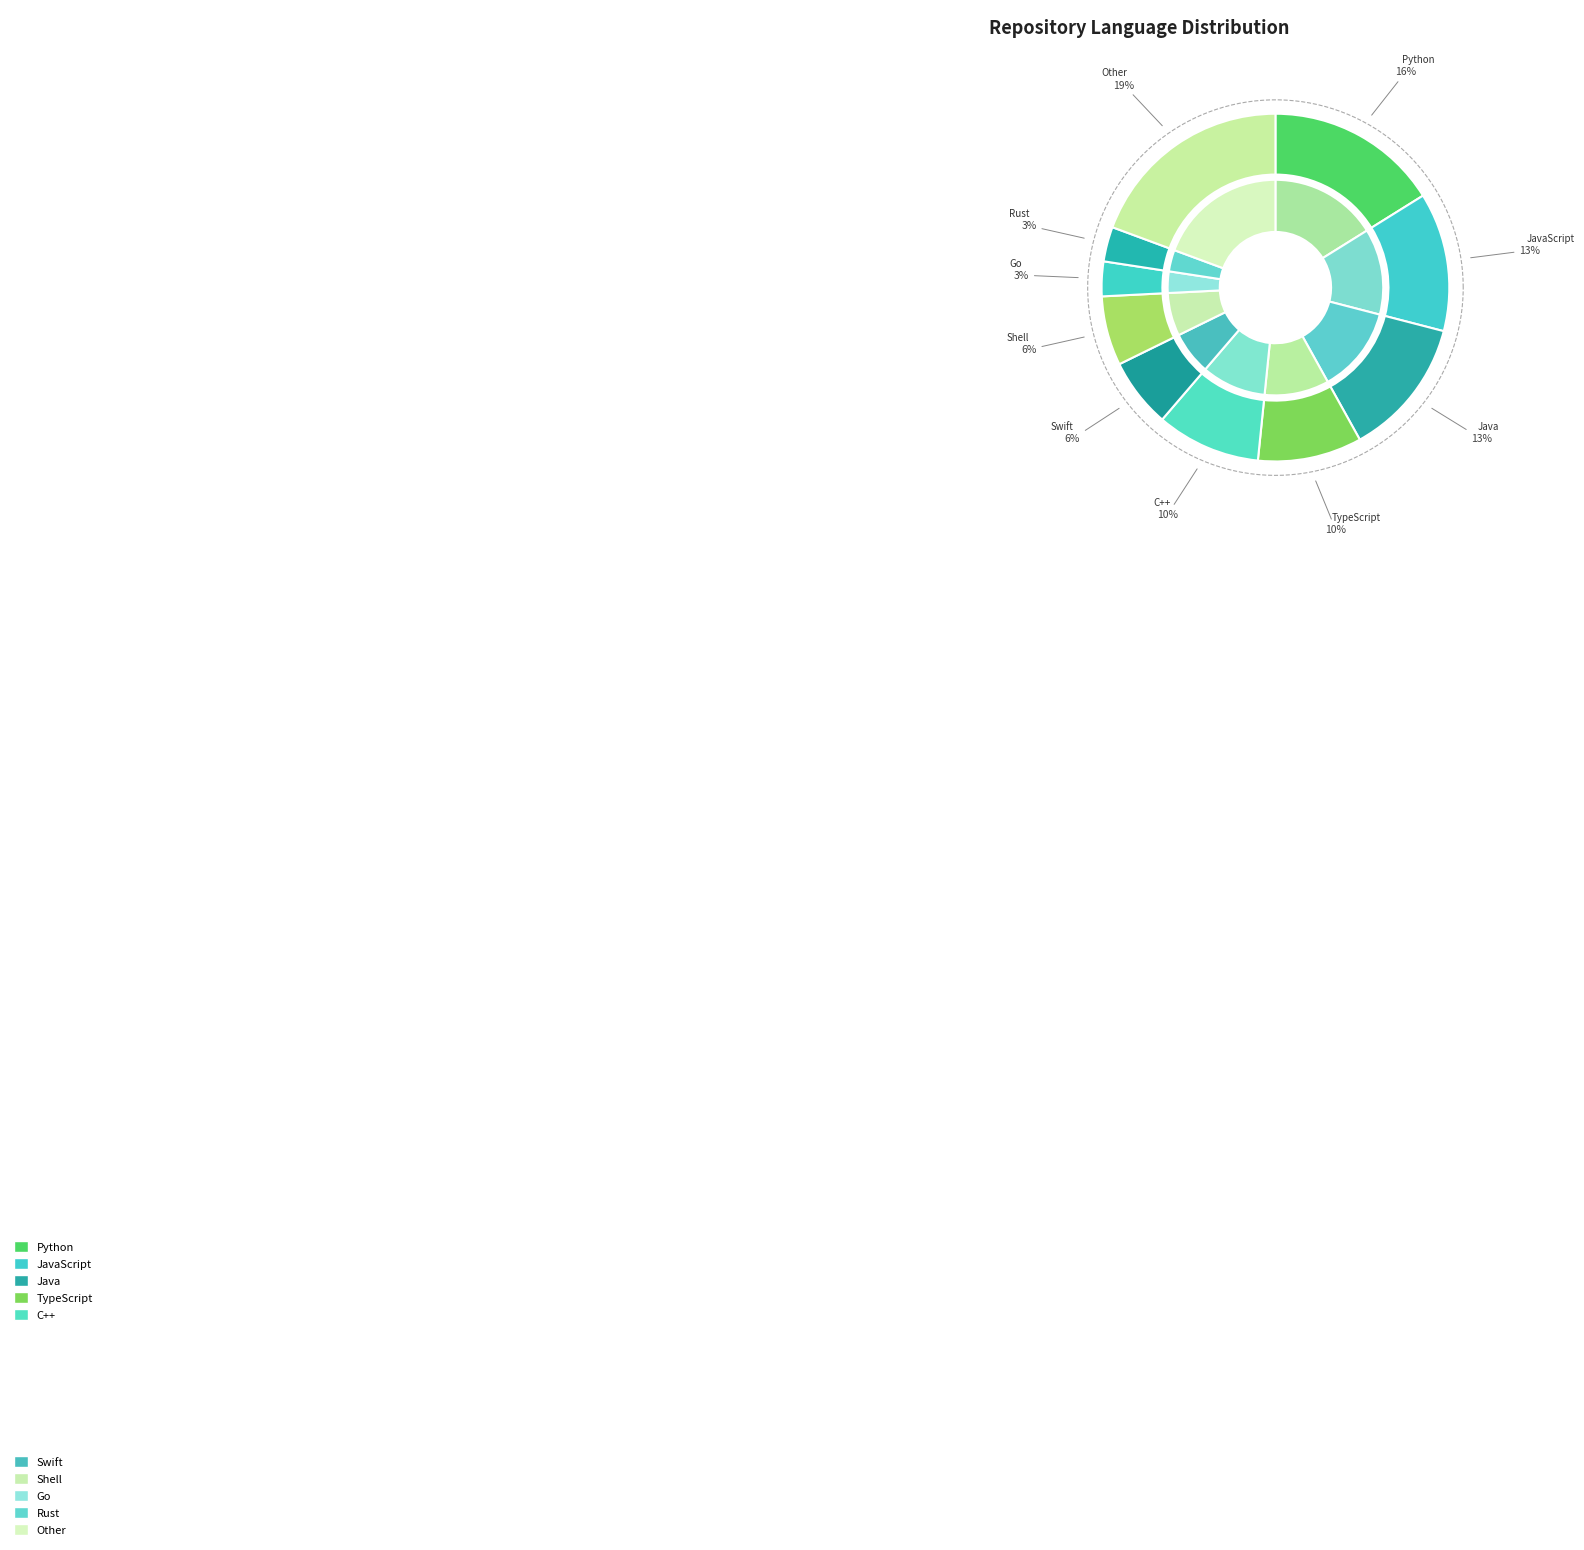

Combined, do C++ and JavaScript account for over 50%?

No